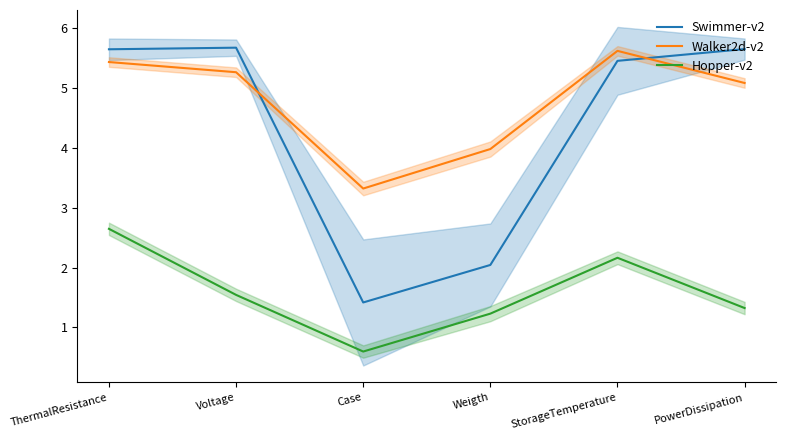

Which series has the widest spread of values?

Swimmer-v2